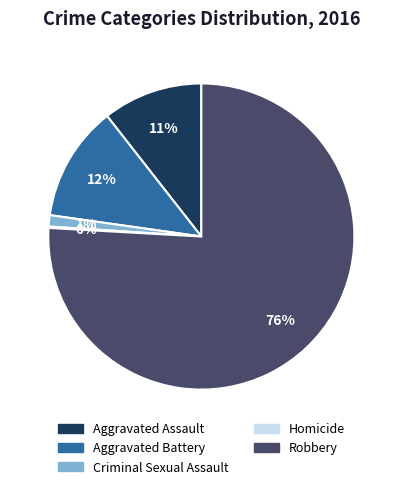

Is there a majority slice in this chart?

Yes